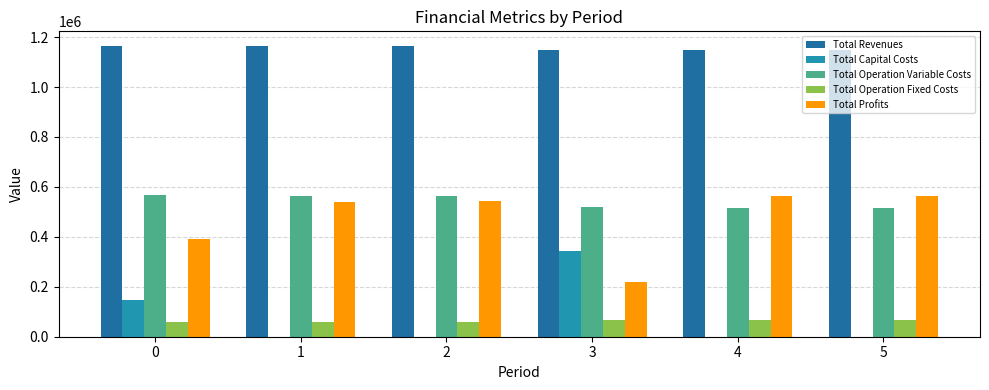

What is the sum of the Total Capital Costs values at 0 and 2?

148192.0